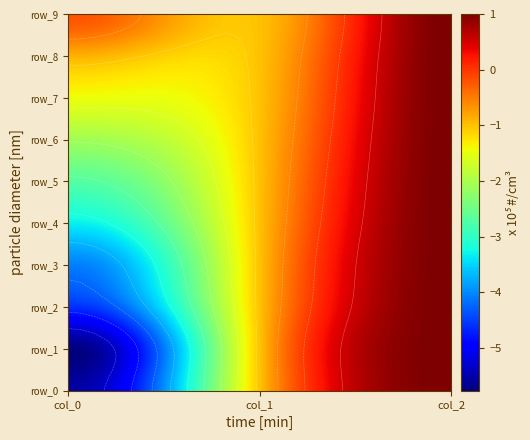

Rank the series at 1 from highest to lowest value.

row_0, row_1, row_2, row_3, row_4, row_5, row_6, row_7, row_8, row_9